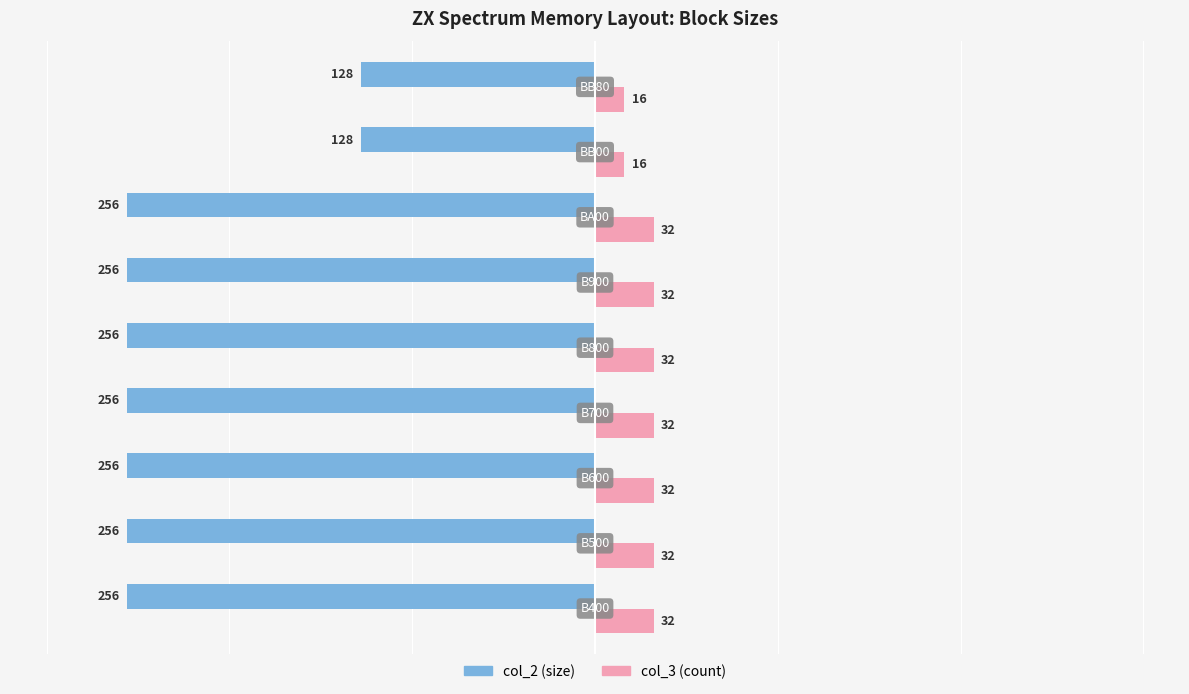

What are all the series names shown in the legend?

col_2 (size), col_3 (count)